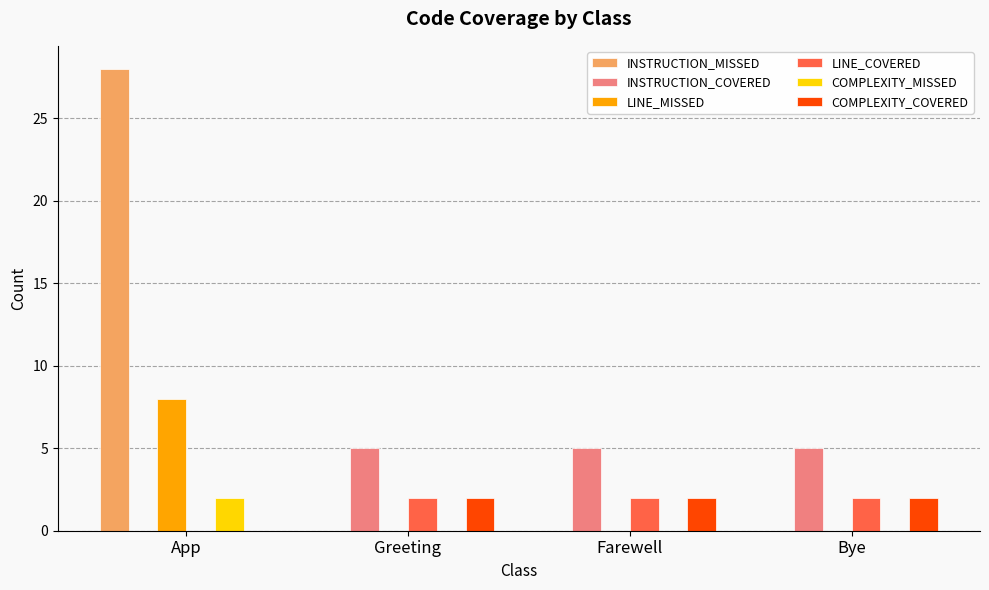

Which series changed the most between App and Greeting?

INSTRUCTION_MISSED